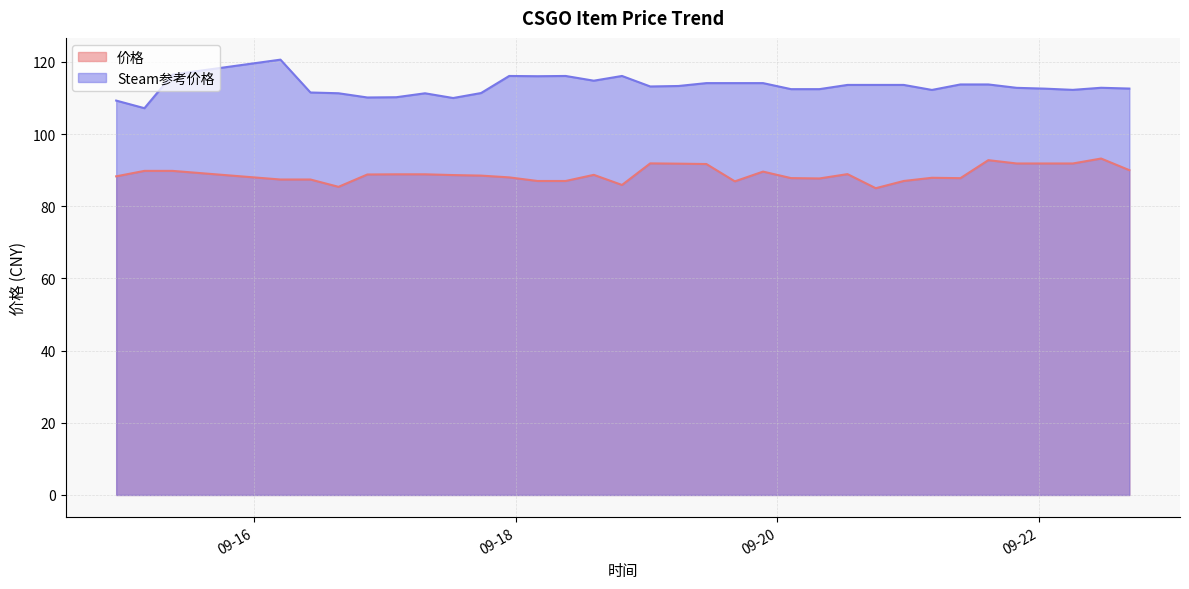

How many distinct data groups are displayed?

2